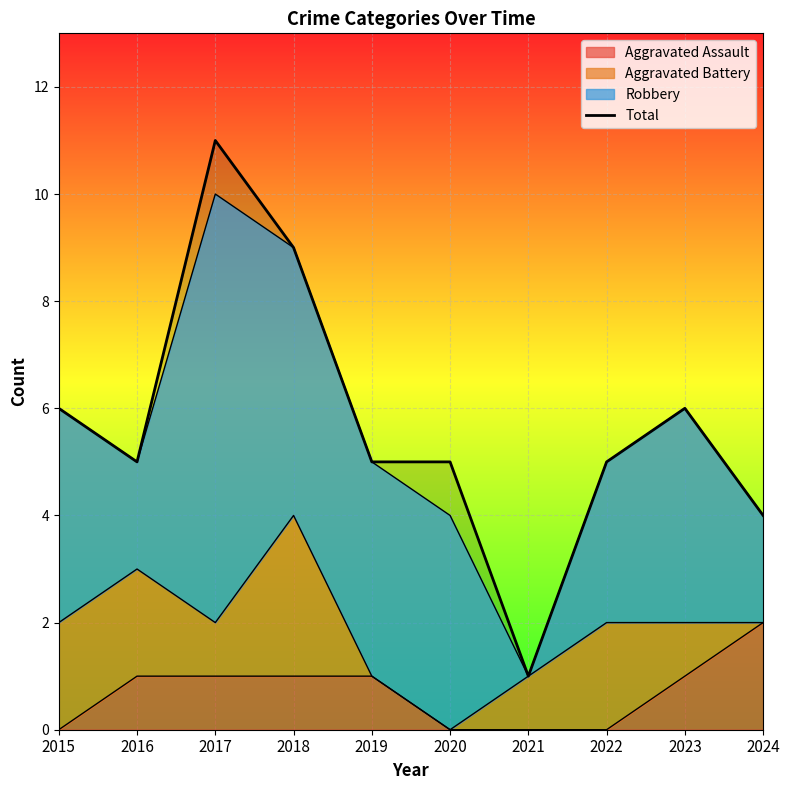

What is the smallest value displayed?

1